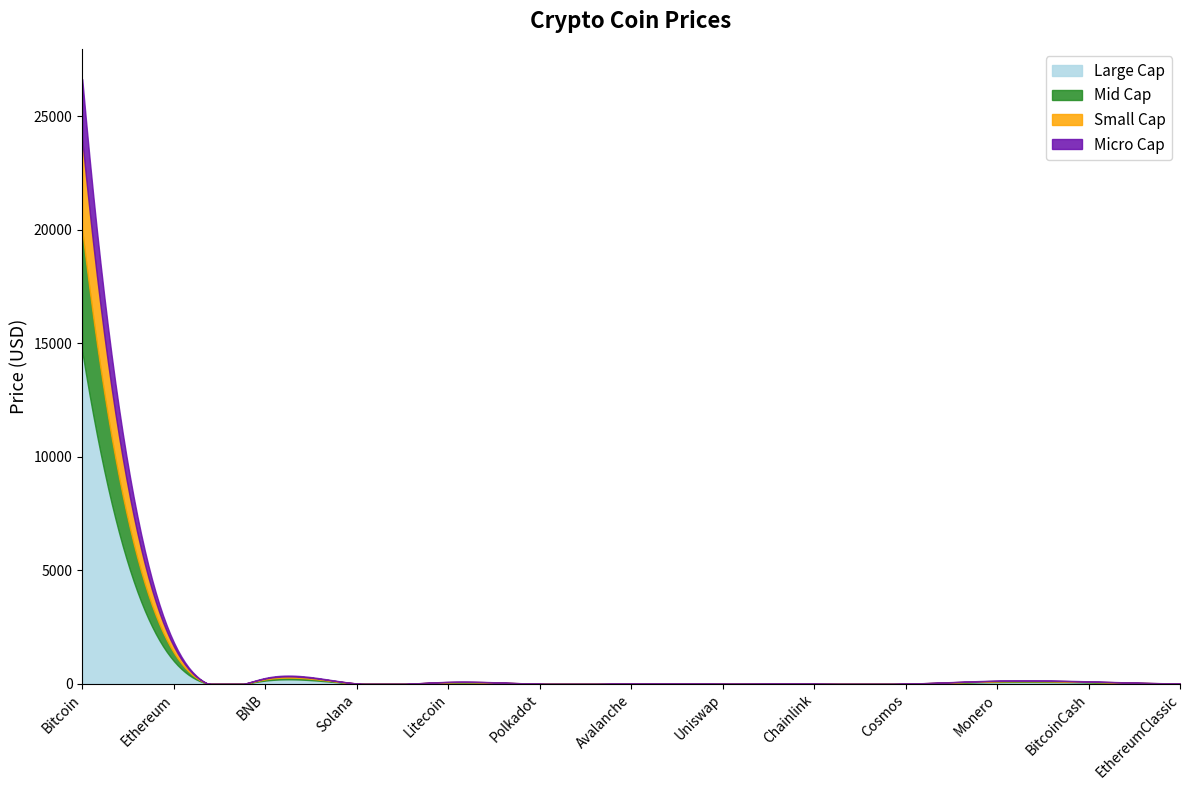

How many interior local peaks (higher than both neighbors) does the data have?

3